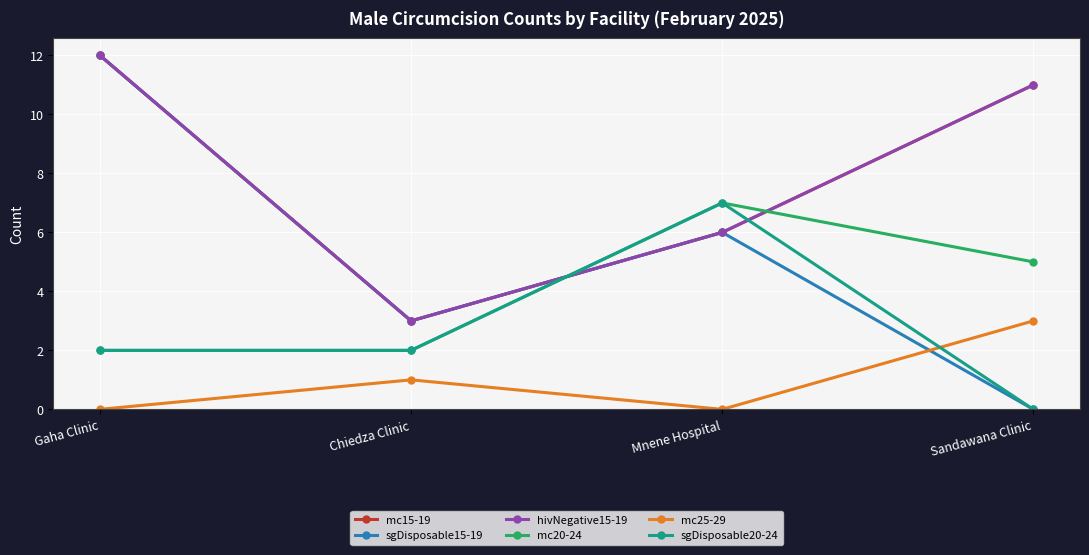

What is the label of the 2nd point from the left?

Chiedza Clinic